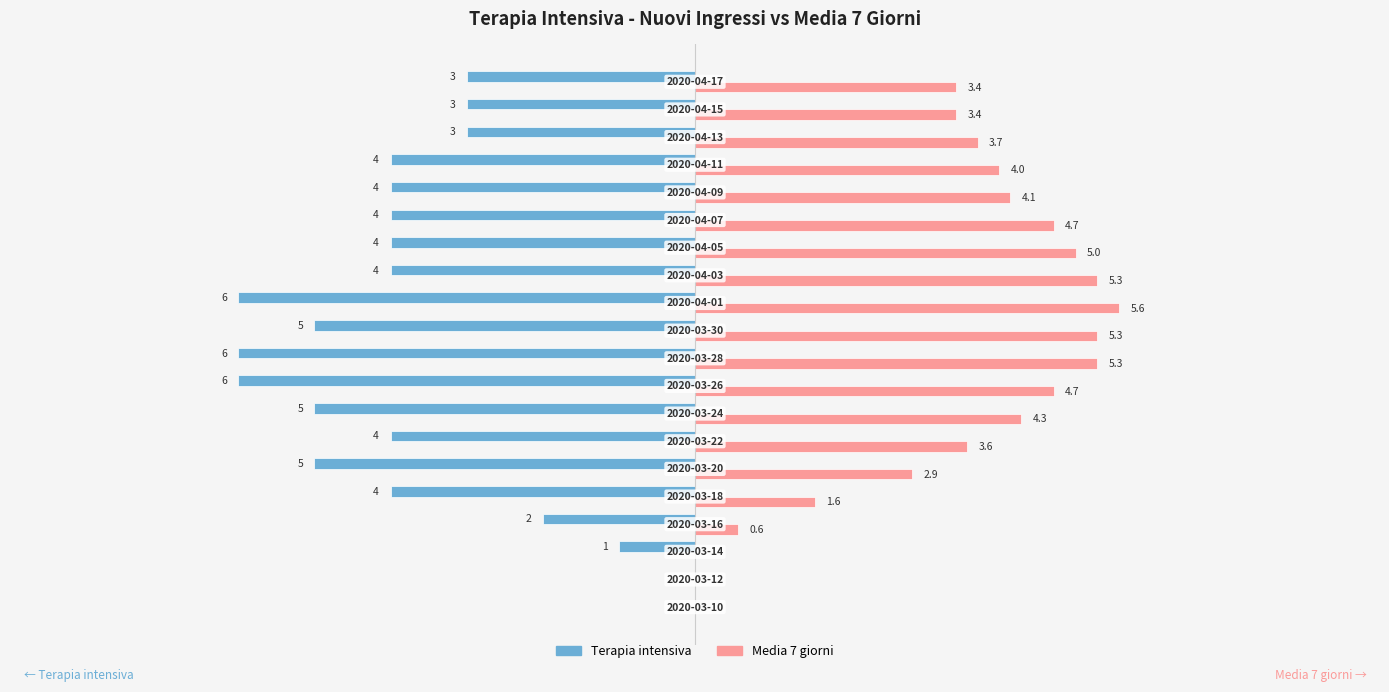

Rank the series by their maximum value, from highest to lowest.

Media 7 giorni, Terapia intensiva